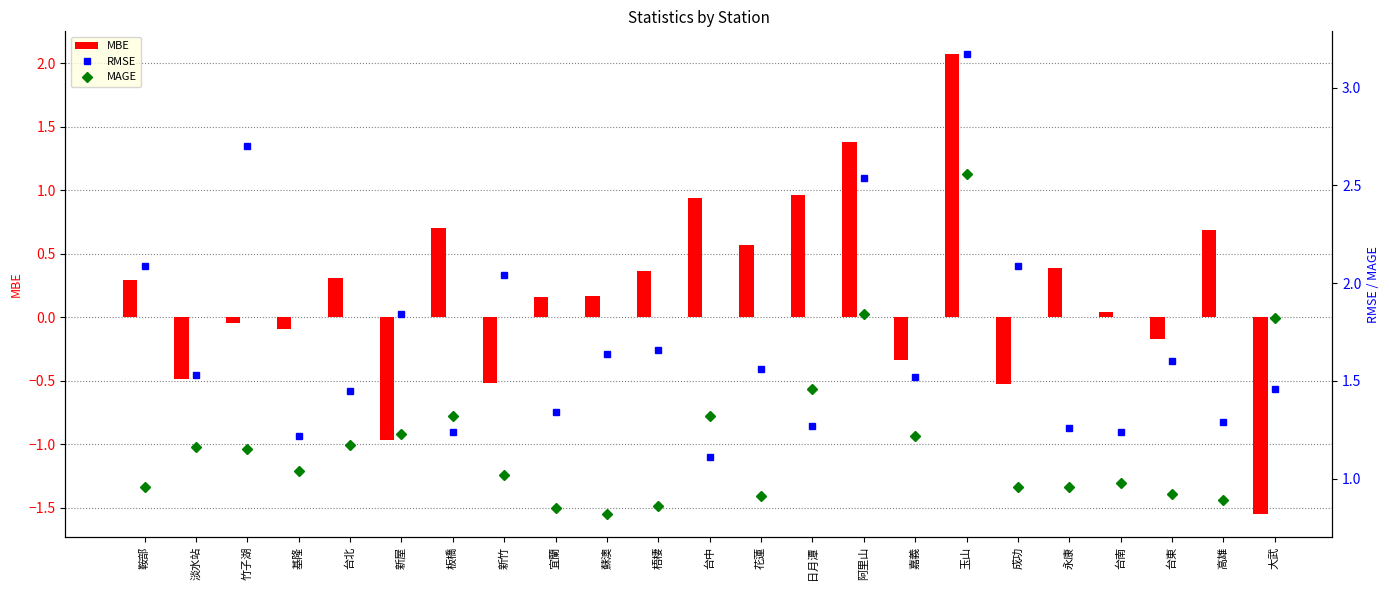

Read the MAGE value at 板橋.

1.3